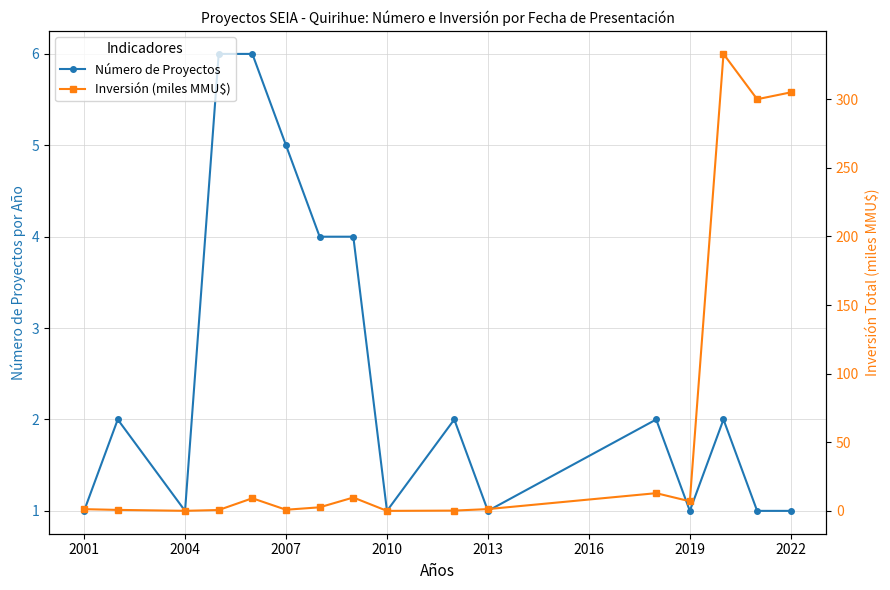

At which category does Número de Proyectos reach its first local valley?

2004